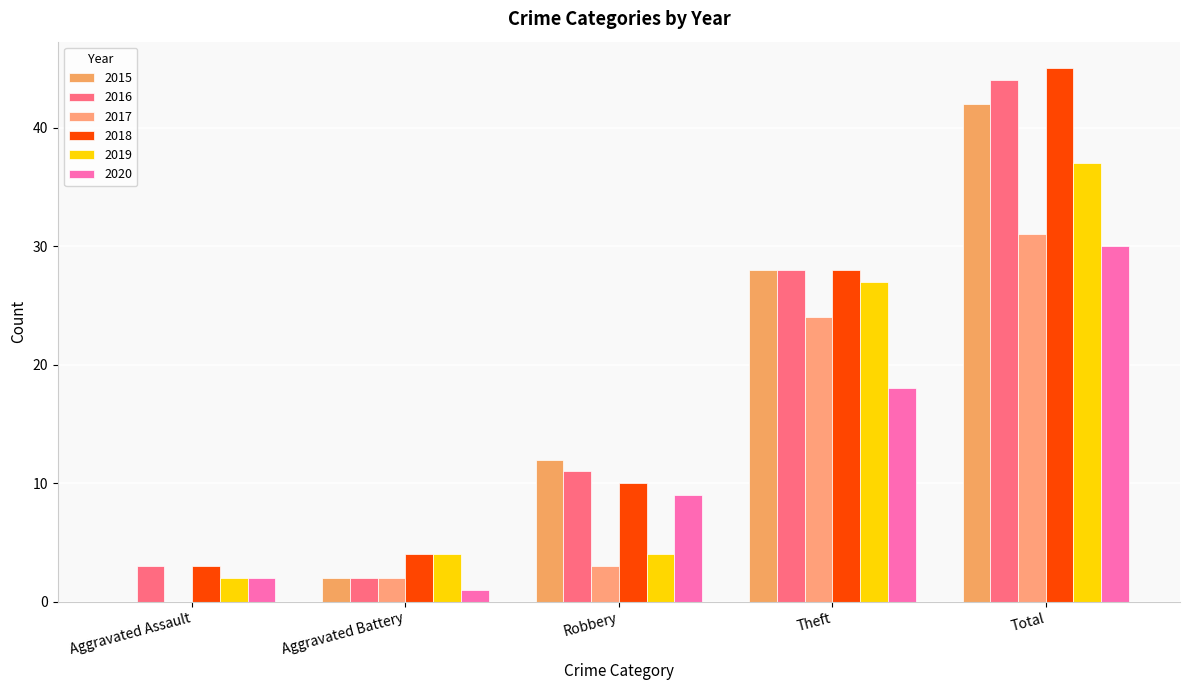

Reading right to left, list all the values displayed in this chart.

2015: 42	28	12	2	0
2016: 44	28	11	2	3
2017: 31	24	3	2	0
2018: 45	28	10	4	3
2019: 37	27	4	4	2
2020: 30	18	9	1	2